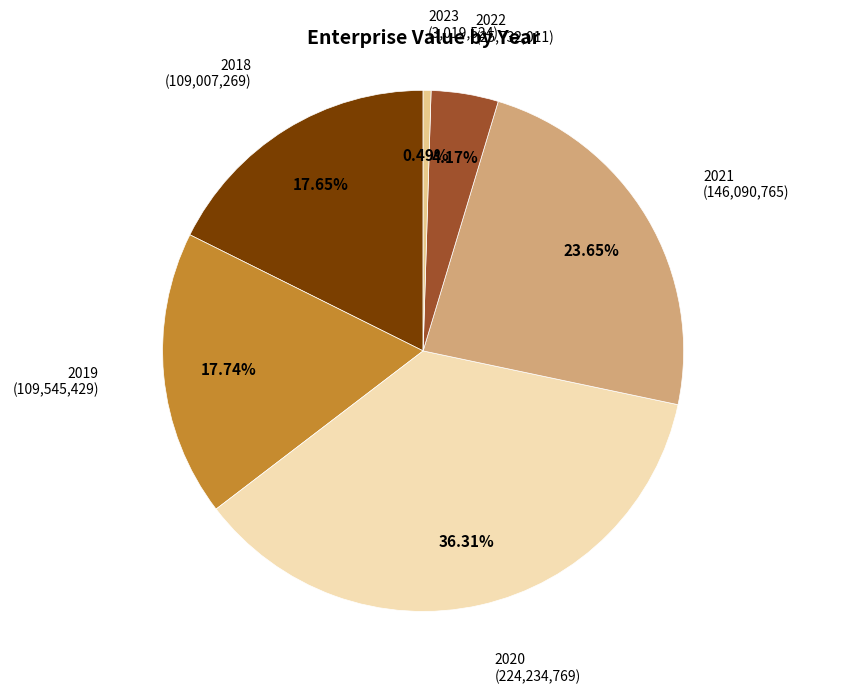

Which has a higher value, 2022 or 2021?

2021